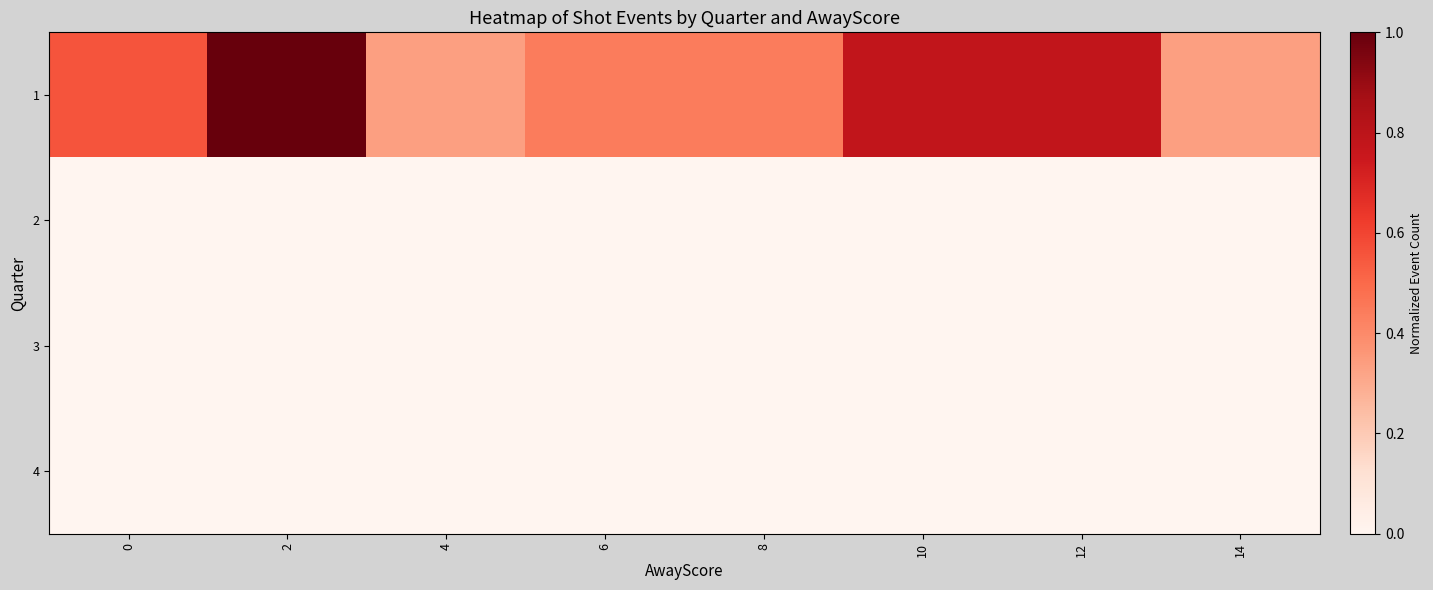

Which has a higher value, 6 or 4?

6